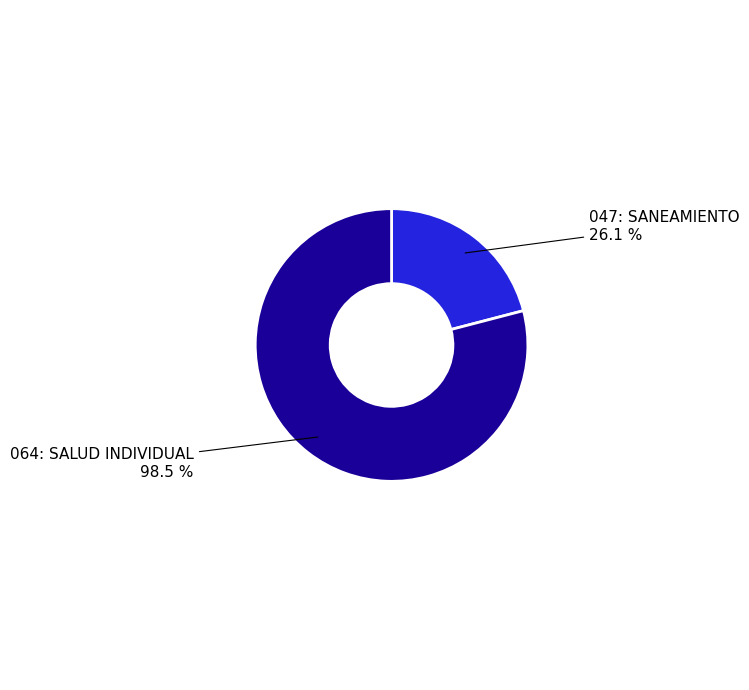

What is the change in value from 047: SANEAMIENTO to 064: SALUD INDIVIDUAL?

+72.4